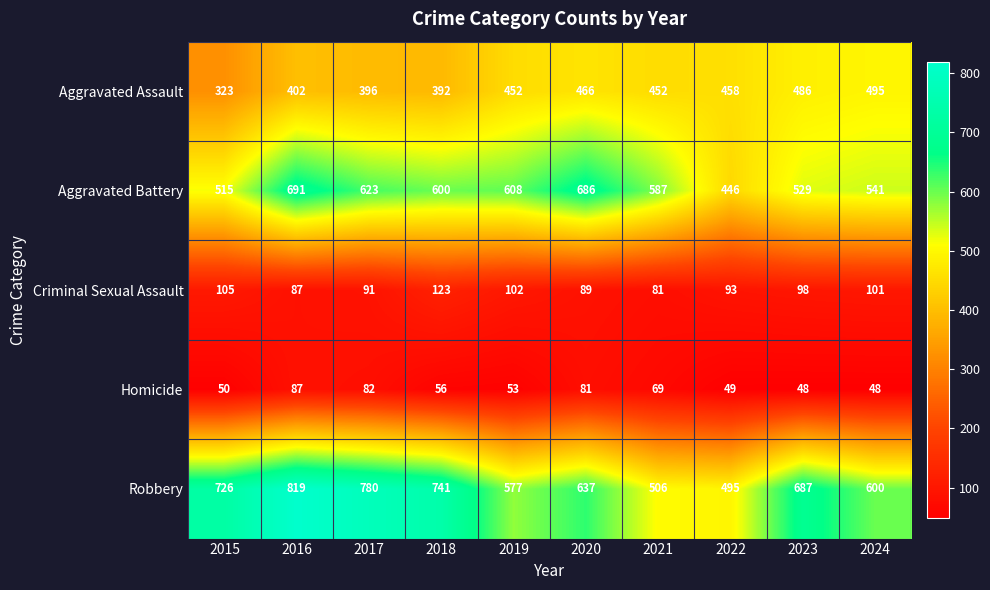

Where is Robbery nearest to the value 657?

2020